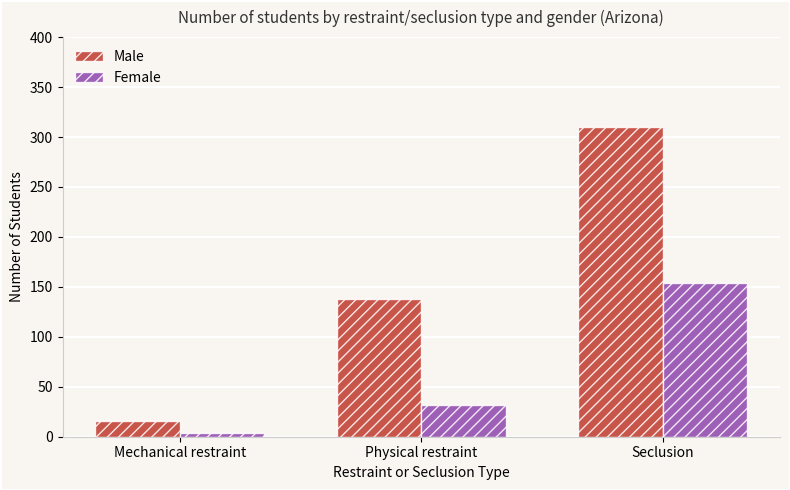

What is the label of the 1st bar from the right?

Seclusion